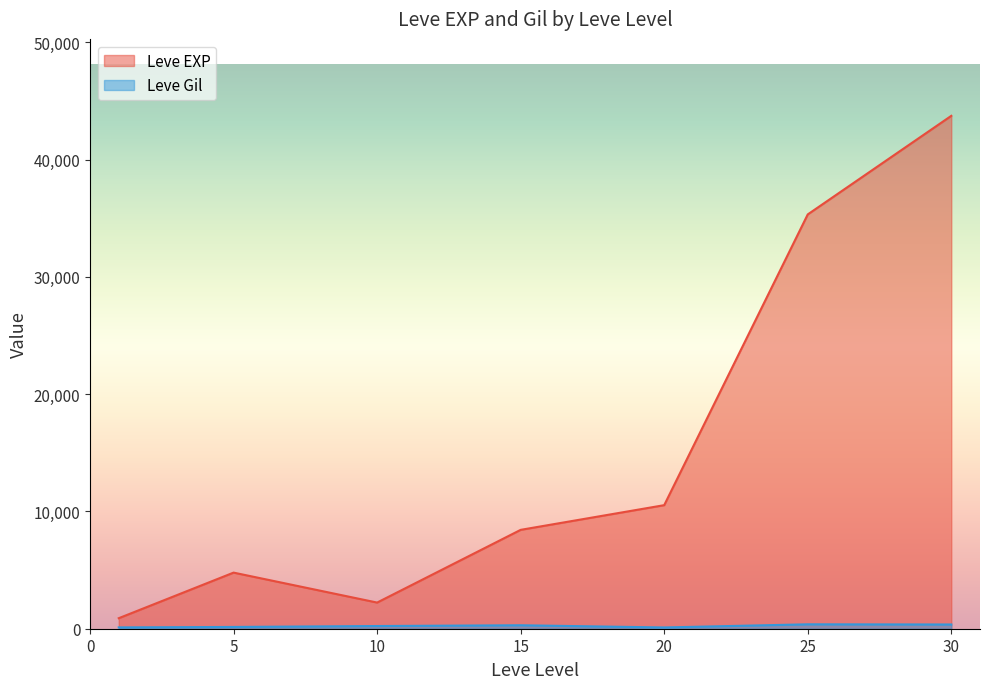

True or false: Leve EXP and Leve Gil cross at least once.

False